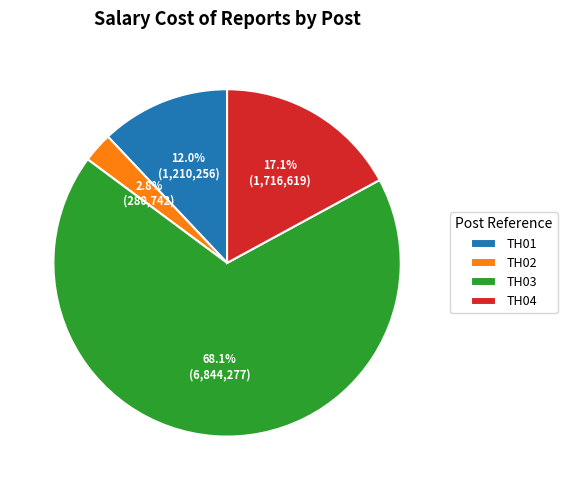

Is there any slice that represents more than half of the pie?

Yes